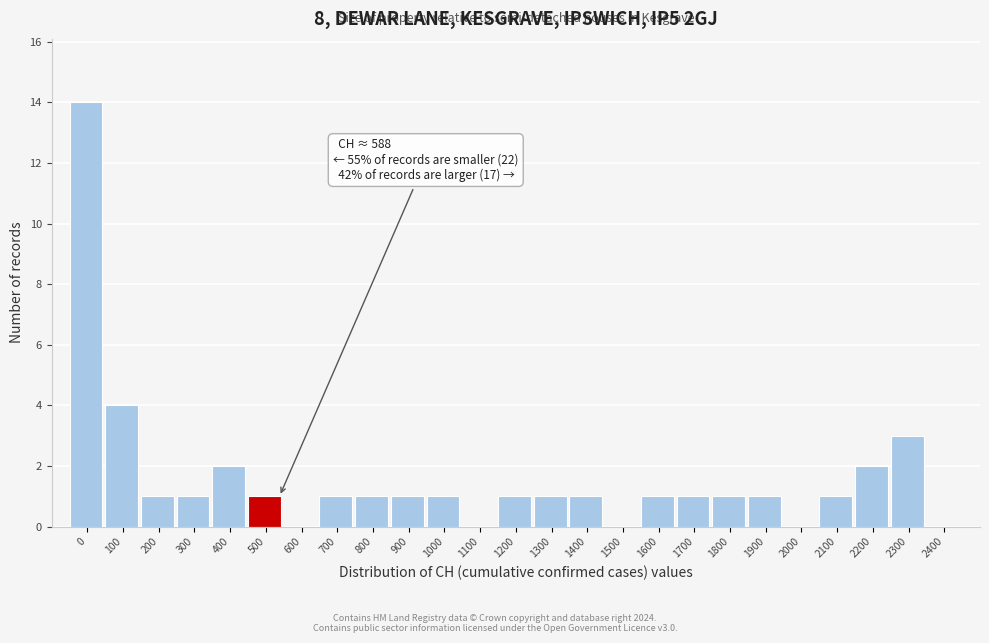

Reading right to left, list all the values displayed in this chart.

2400=0	2300=3	2200=2	2100=1	2000=0	1900=1	1800=1	1700=1	1600=1	1500=0	1400=1	1300=1	1200=1	1100=0	1000=1	900=1	800=1	700=1	600=0	500=1	400=2	300=1	200=1	100=4	0=14